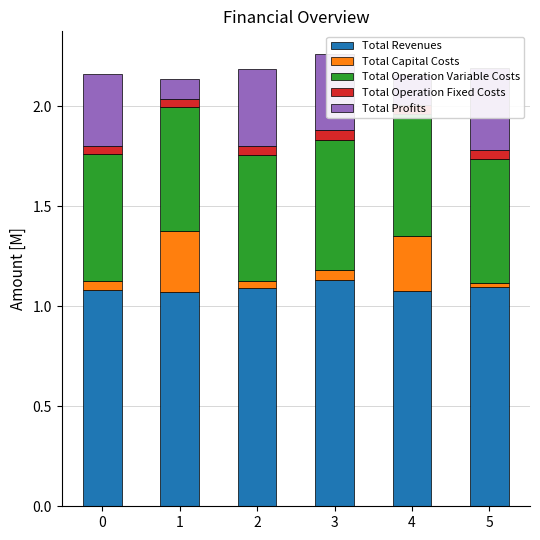

Which label corresponds to the largest value in the chart?

3